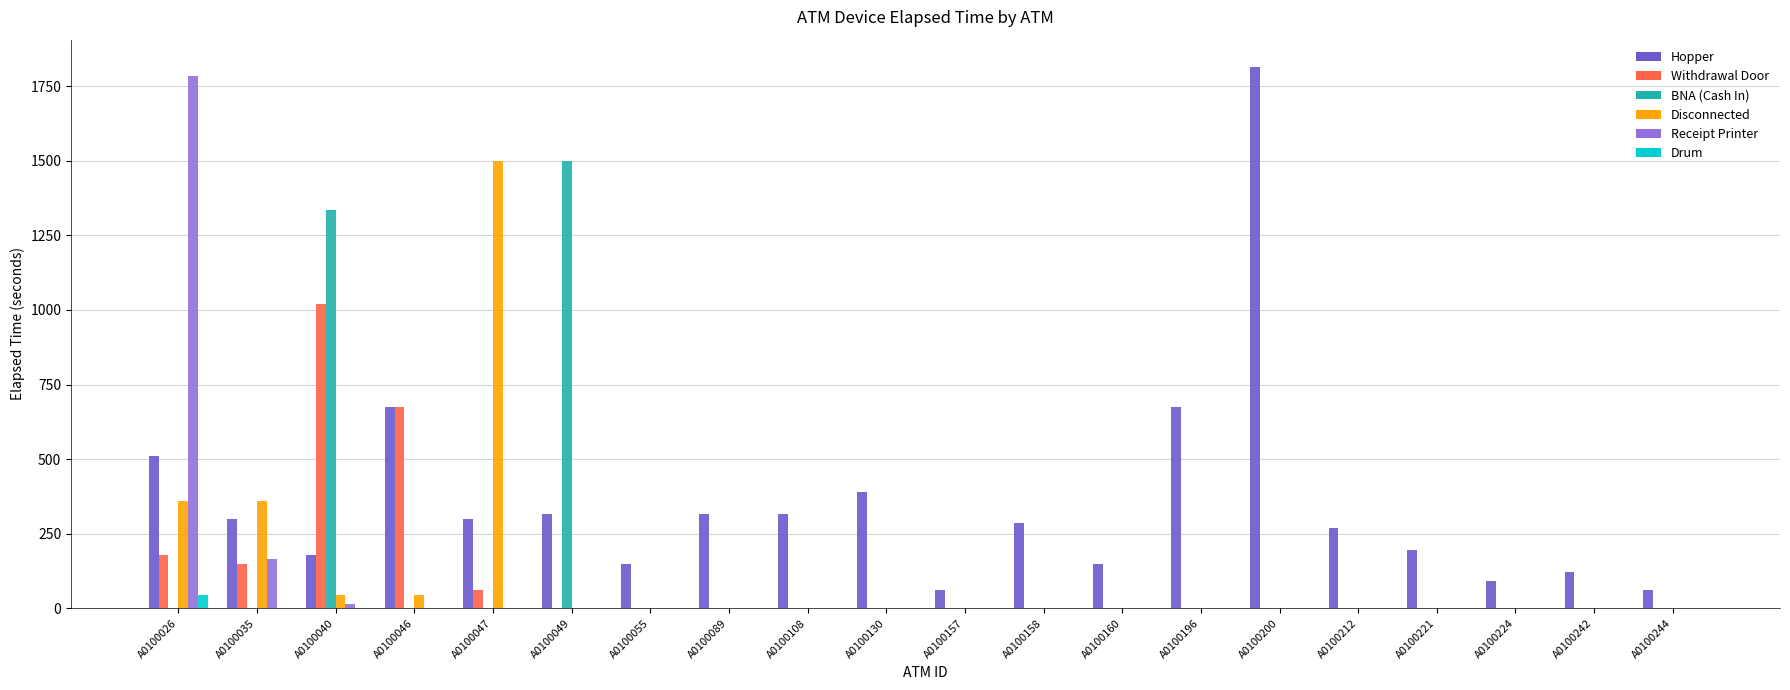

What is the sum of all Receipt Printer values?

1965